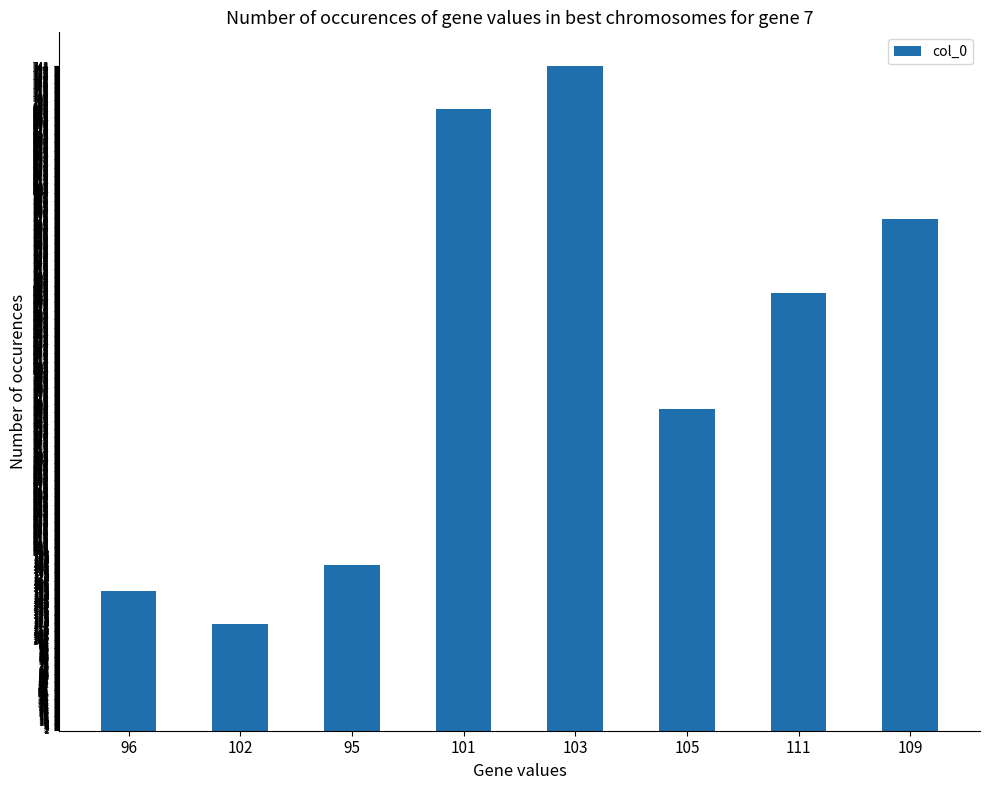

What is the sum of the values at 105 and 111?

850